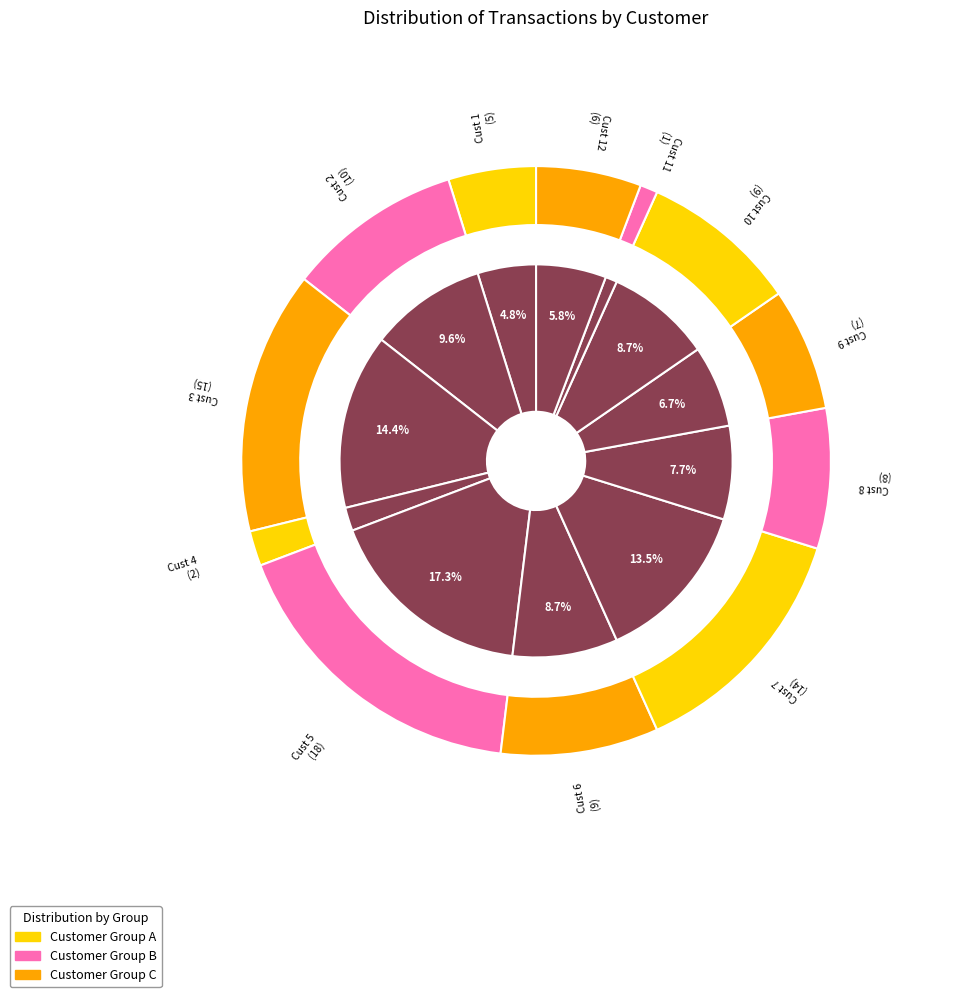

What is the smallest slice in the pie chart?

Cust 11